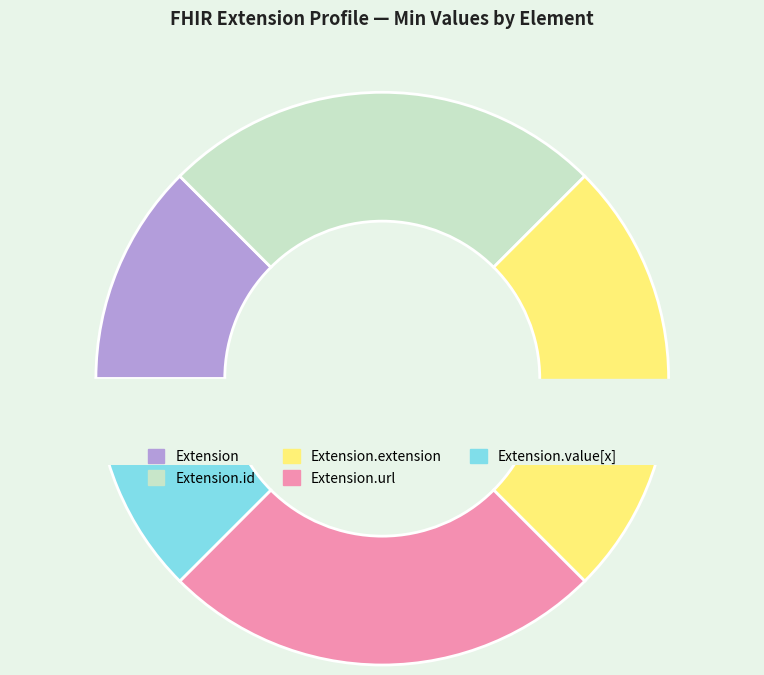

Which slice is the smallest?

Extension